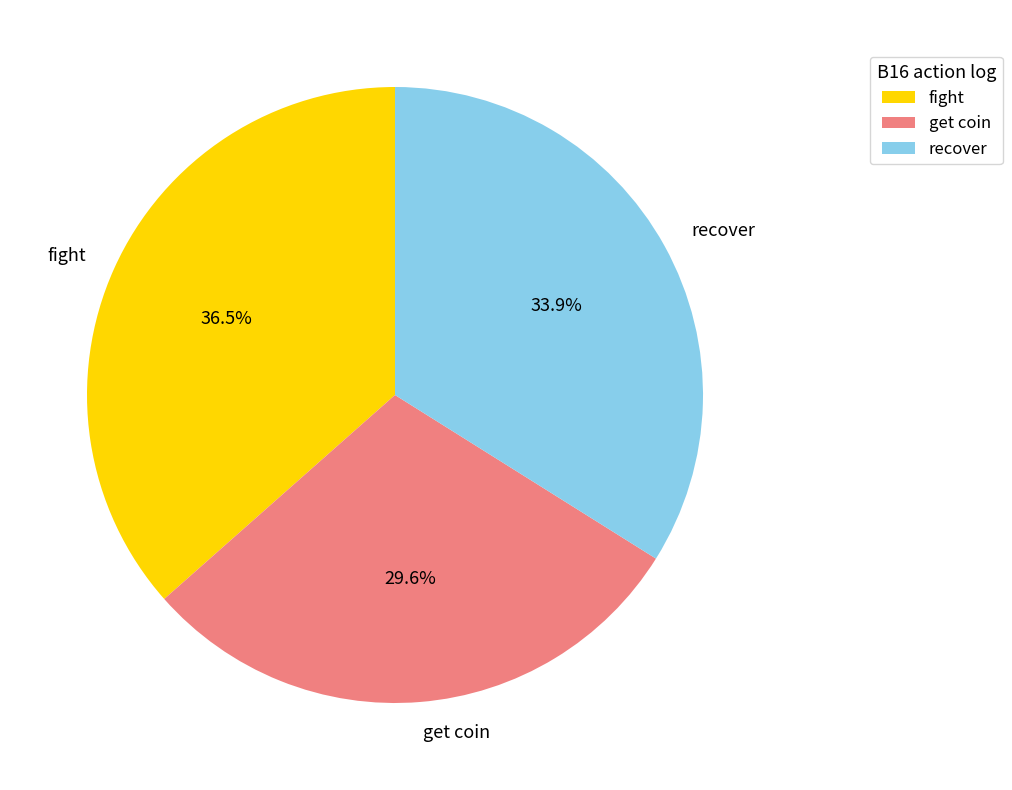

Combined, what portion of the pie is recover and fight?

70.4%